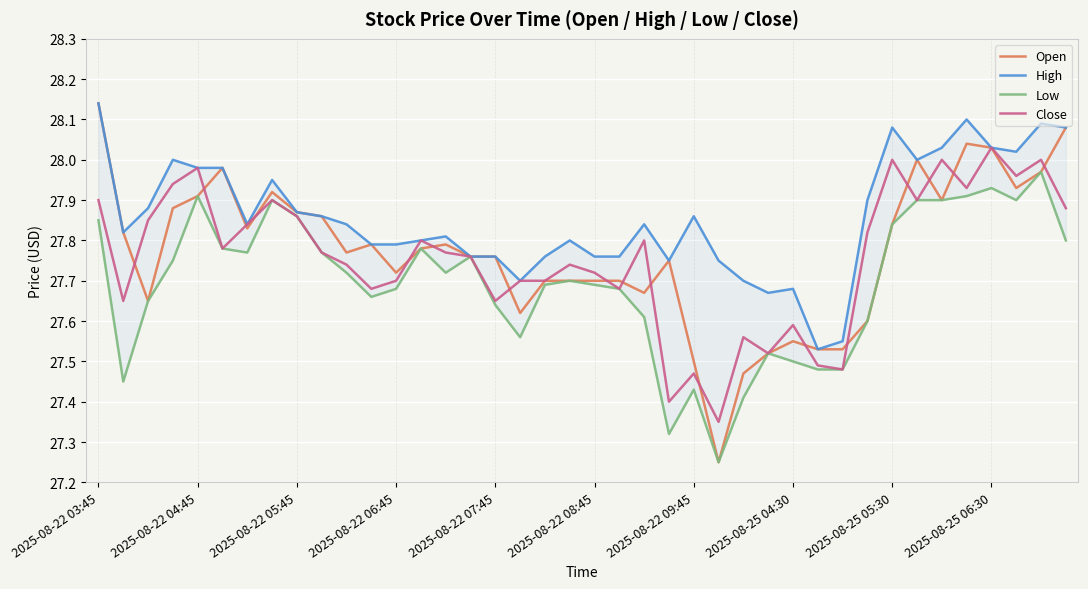

Rank the series by their maximum value, from lowest to highest.

Low, Close, Open, High